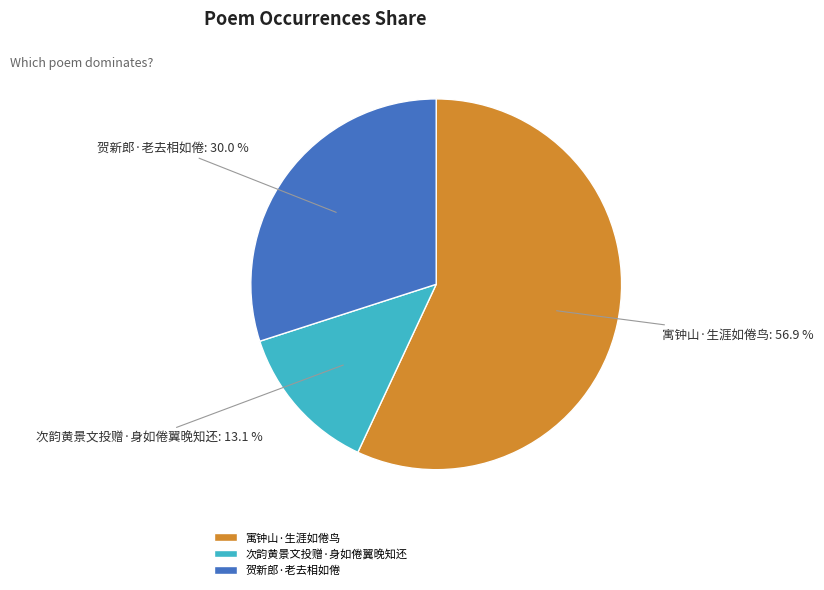

The 寓钟山·生涯如倦鸟 slice represents 43% of the pie. True or false?

False